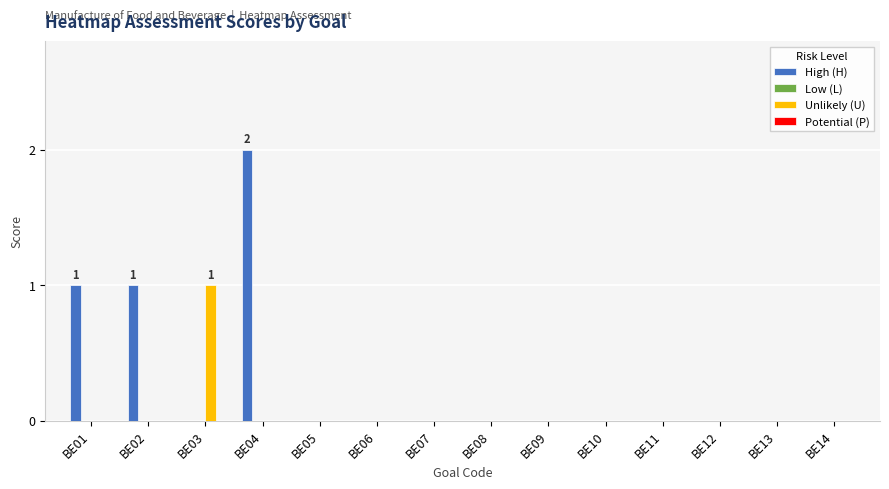

Reading left to right, extract all data points from this chart.

High (H): BE01=1	BE02=1	BE03=0	BE04=2	BE05=0	BE06=0	BE07=0	BE08=0	BE09=0	BE10=0	BE11=0	BE12=0	BE13=0	BE14=0
Unlikely (U): BE01=0	BE02=0	BE03=1	BE04=0	BE05=0	BE06=0	BE07=0	BE08=0	BE09=0	BE10=0	BE11=0	BE12=0	BE13=0	BE14=0